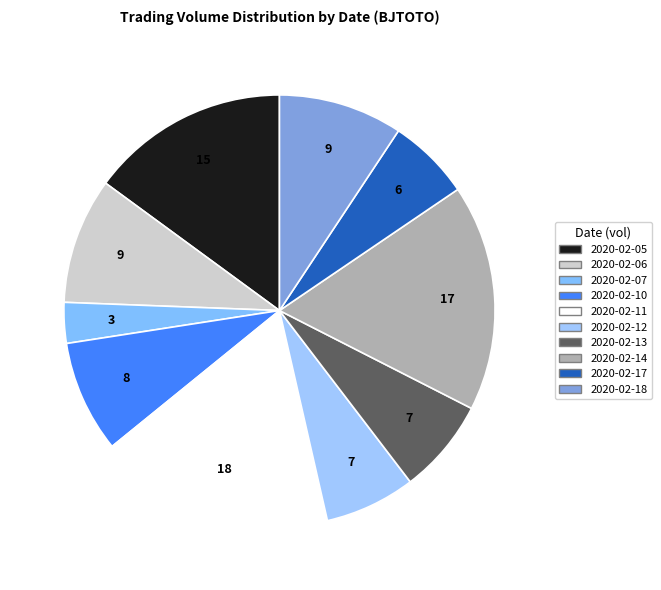

Count the number of slices in the pie.

10